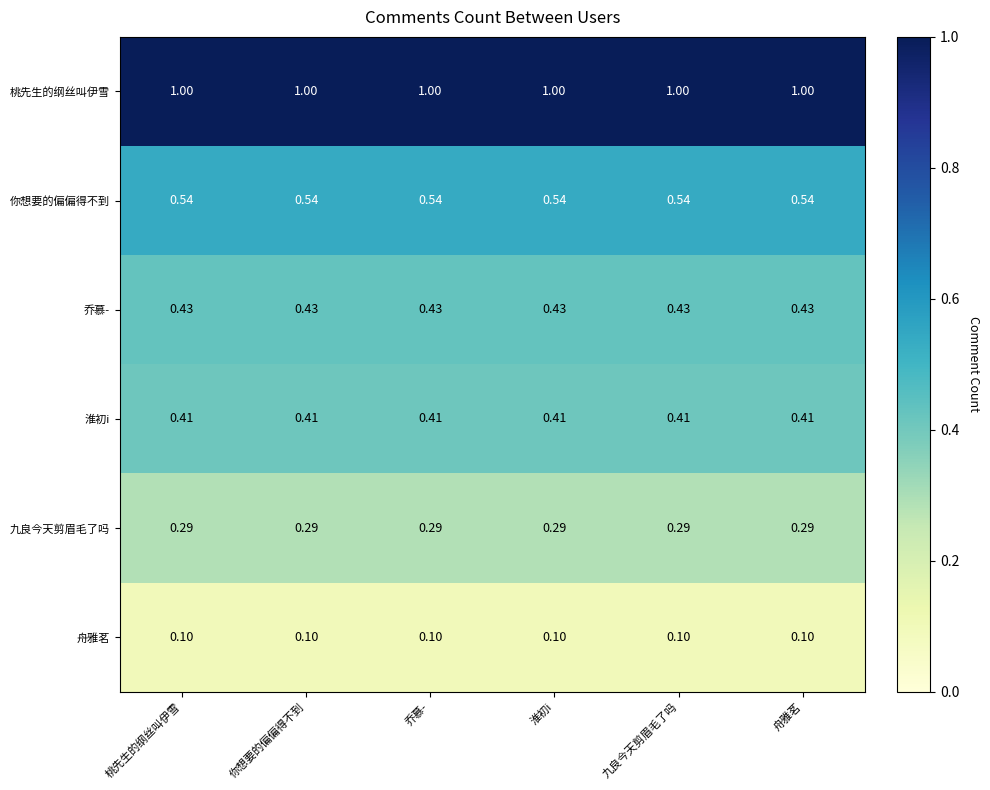

Rank the series at 乔慕- from lowest to highest value.

舟雅茗, 九良今天剪眉毛了吗, 淮初i, 乔慕-, 你想要的偏偏得不到, 桃先生的纲丝叫伊雪